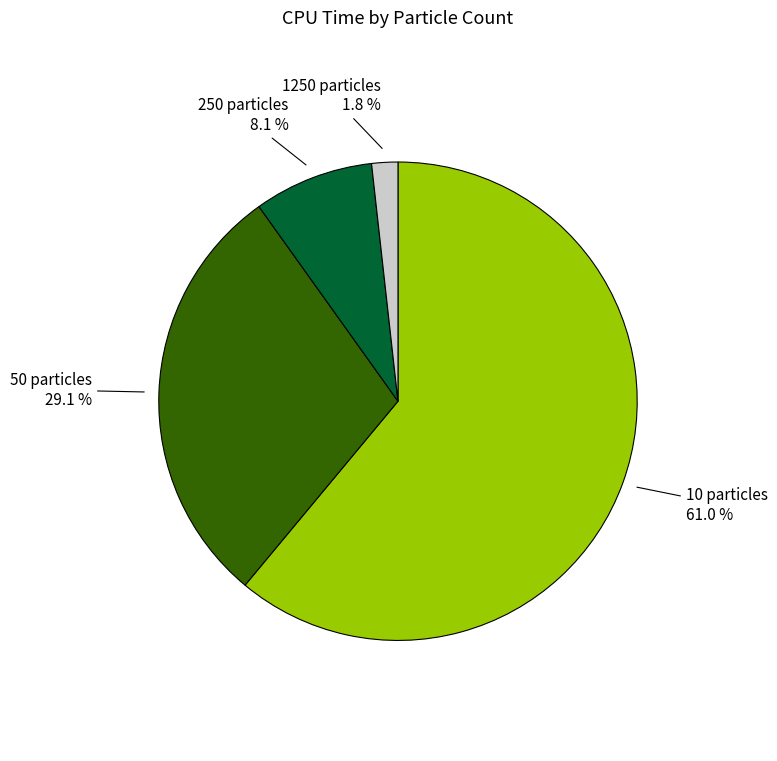

Which slice represents more than half of the pie?

10 particles